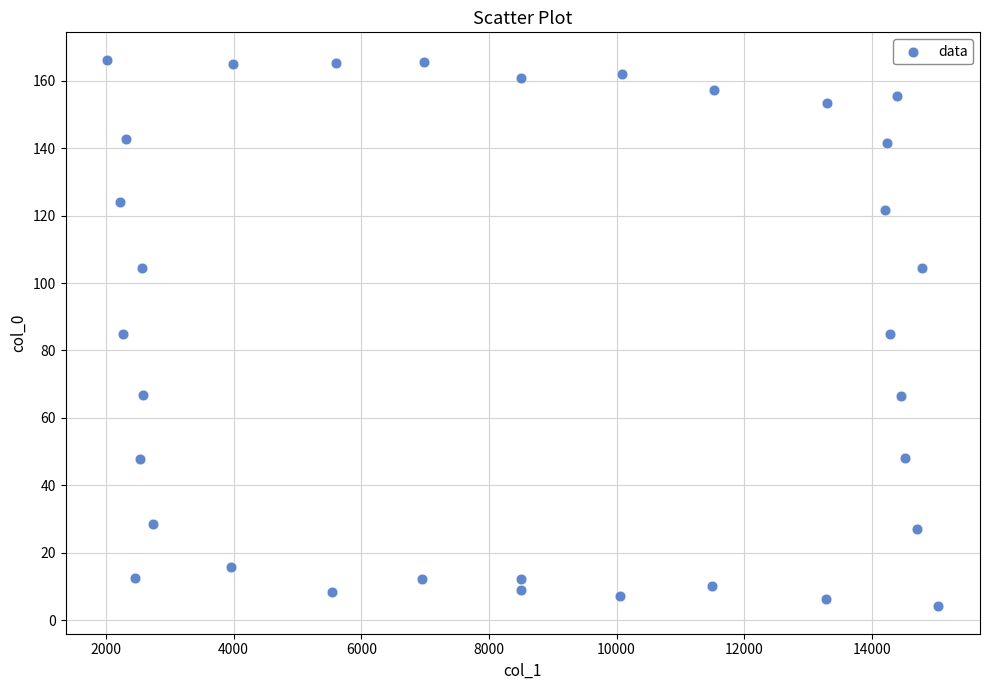

What is the range of Y values (max minus min)?

162.2